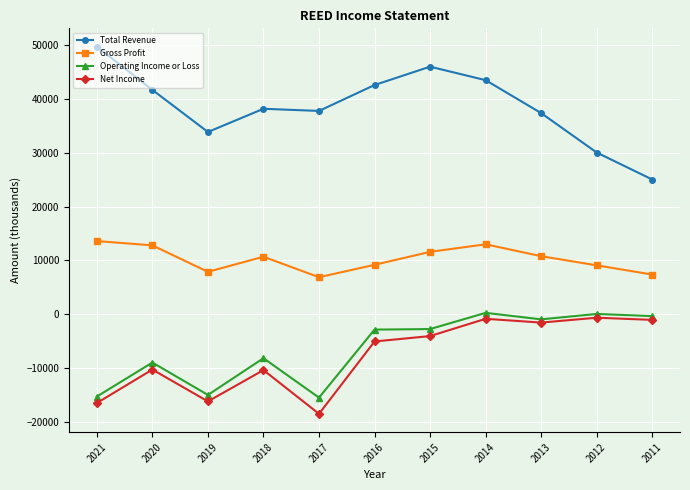

At how many categories does at least one series exceed 17270?

11